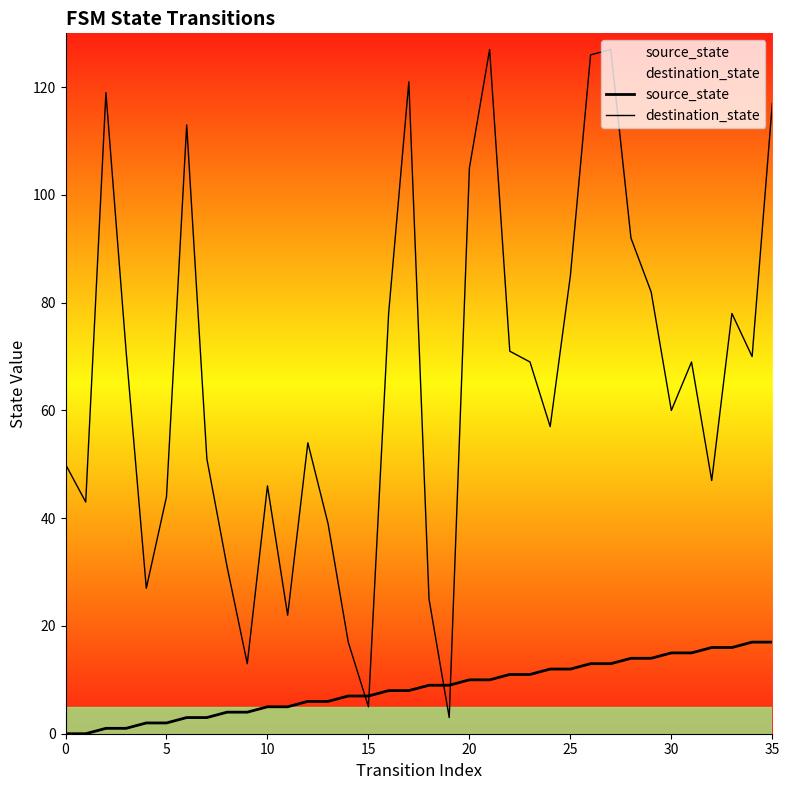

What is the difference between the maximum and minimum values in the destination_state series?

124